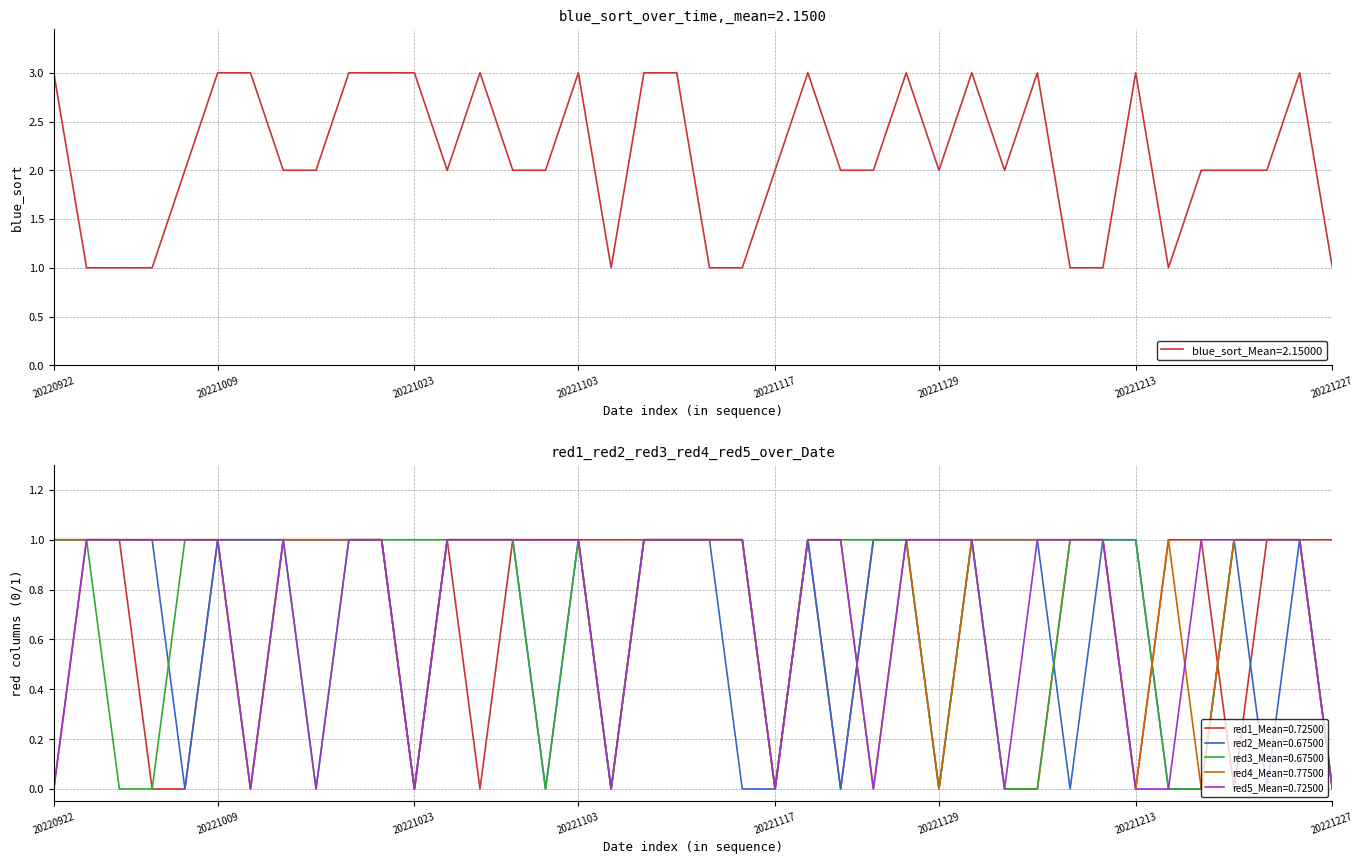

Does the chart display data point markers on the line(s)?

No